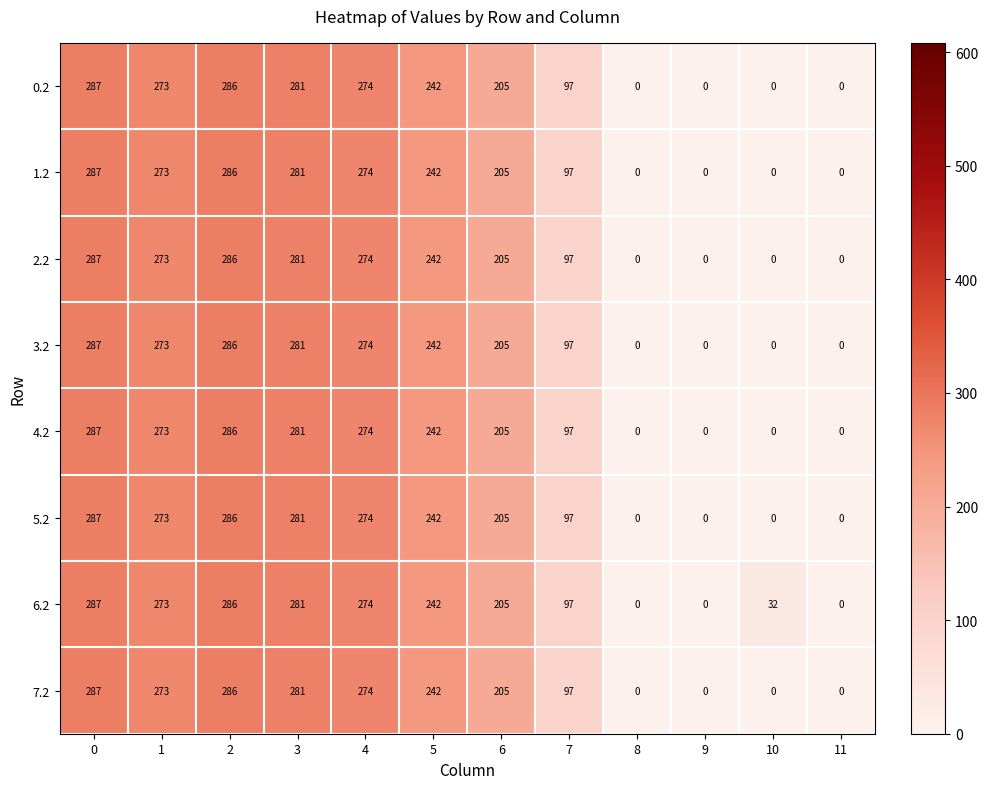

What is the maximum value shown in the chart?

287